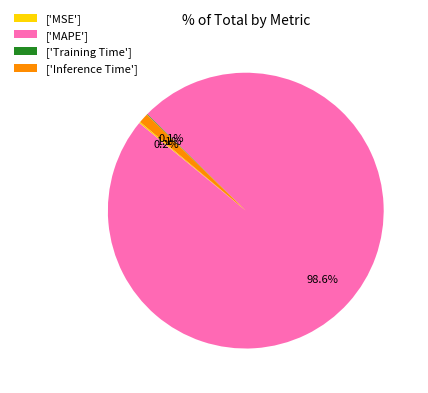

What percentage is NOT represented by ['MAPE']?

1.4%